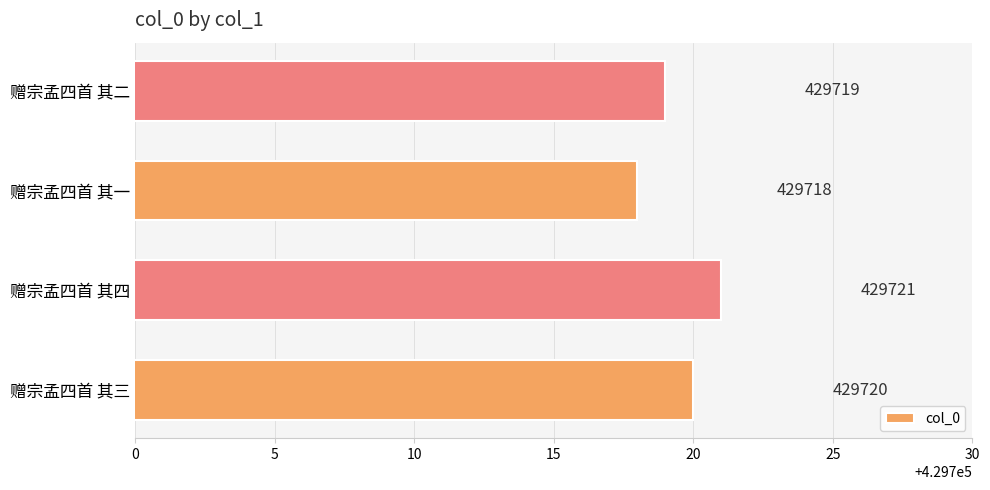

How many values are between 429719 and 429721?

3